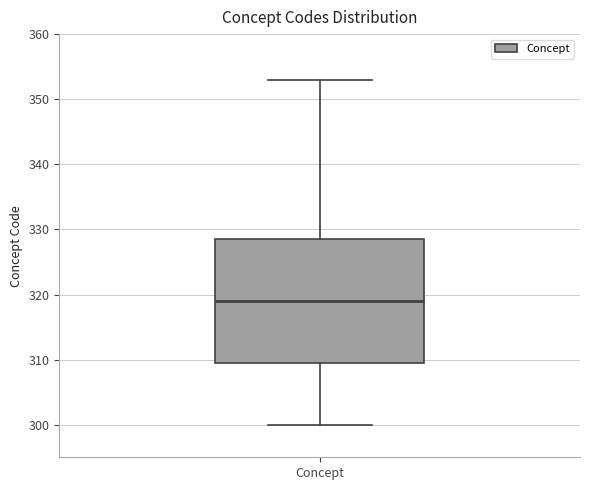

Transcribe this box plot: give where the median line is, the range the box spans, and where the two whiskers end, as read against the y-axis. The values are not printed on the chart, so give them approximately, as read against the axis.

median 319, box 310 to 329, whiskers 300 to 353